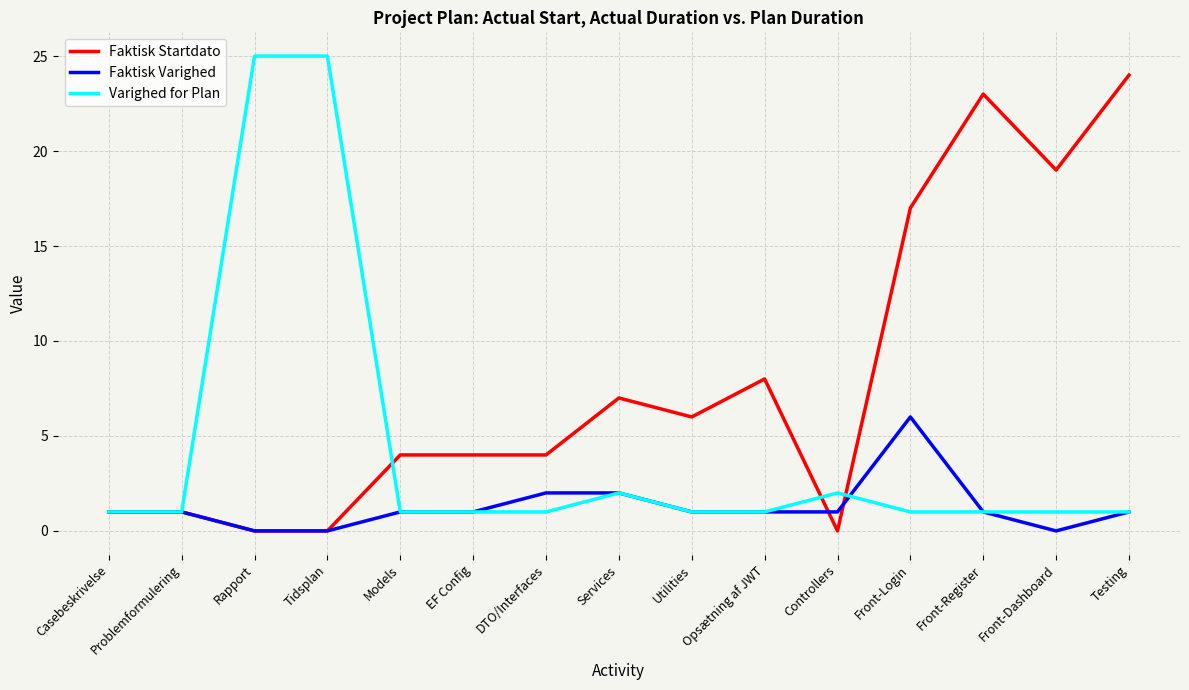

What position from the left is DTO/Interfaces?

7